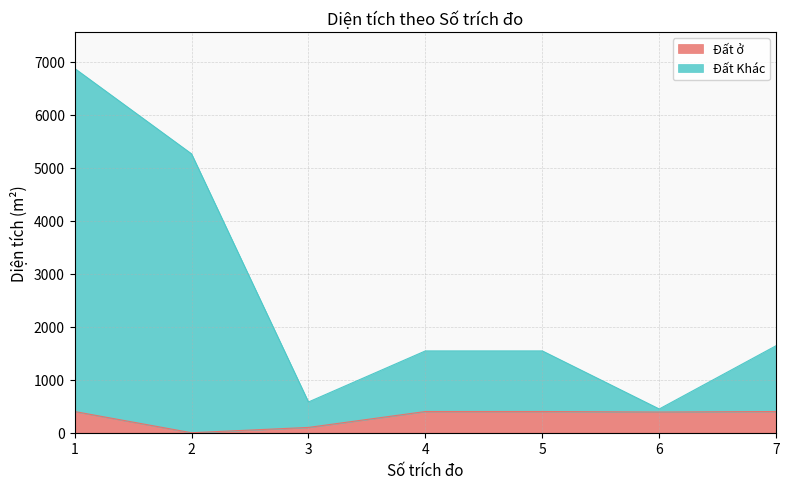

Reading right to left, transcribe all the data shown in this chart.

Đất ở: 400.0	390.0	400.0	400.0	100.0	0.0	400.0
Đất Khác: 1641.7	447.8	1542.9	1542.9	579.6	5259.3	6870.9